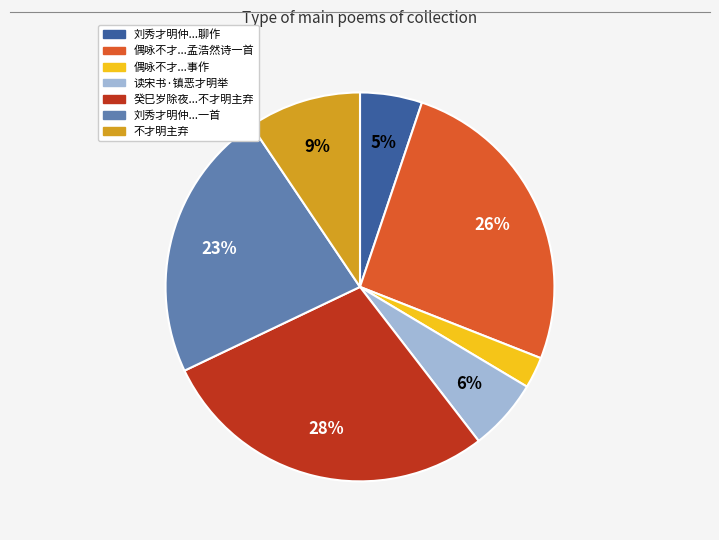

To the nearest percent, what is the average slice percentage?

14%